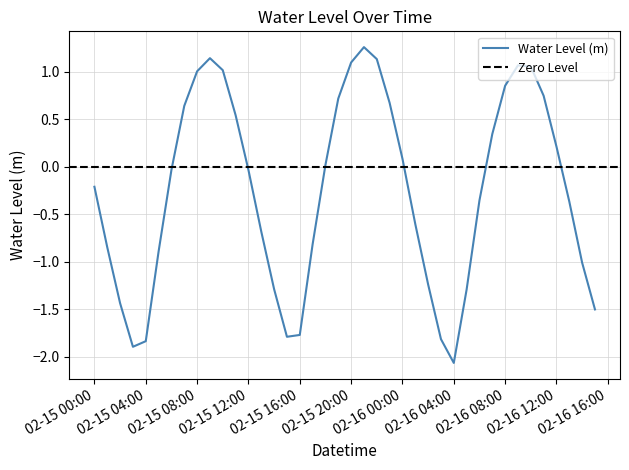

Where is the first local maximum?

2025-02-15 09:00:00